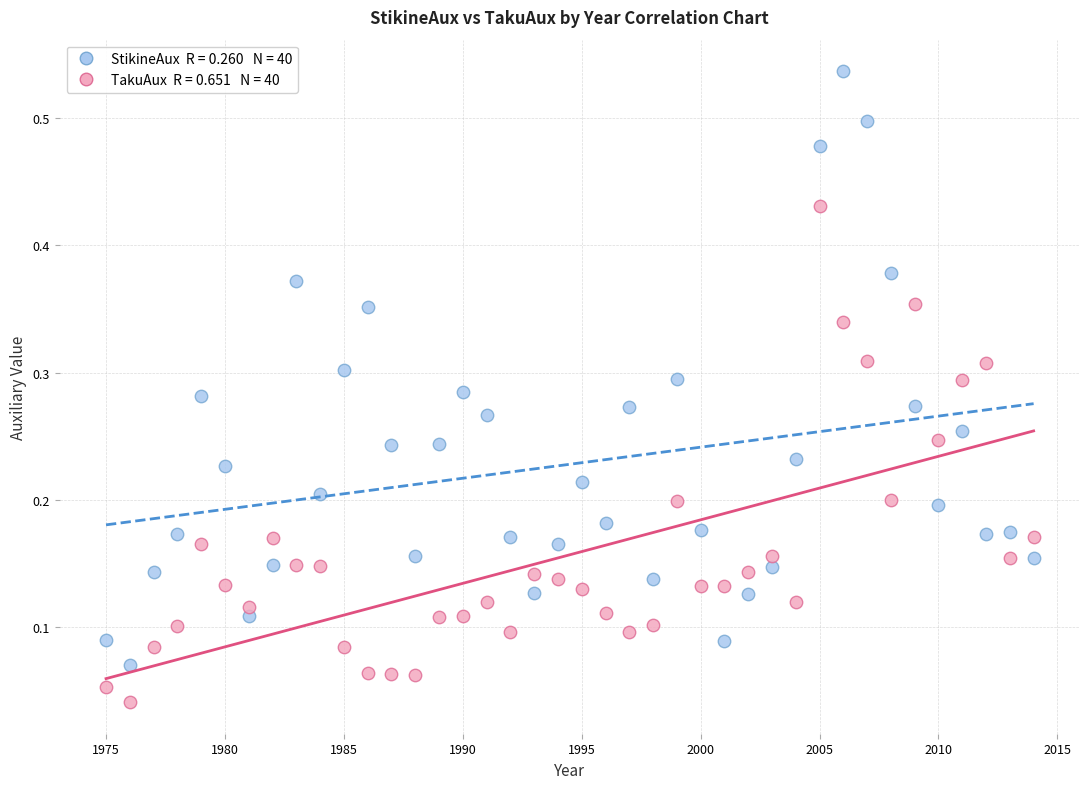

Across all data points, what is the range of X values (max minus min)?

39.0